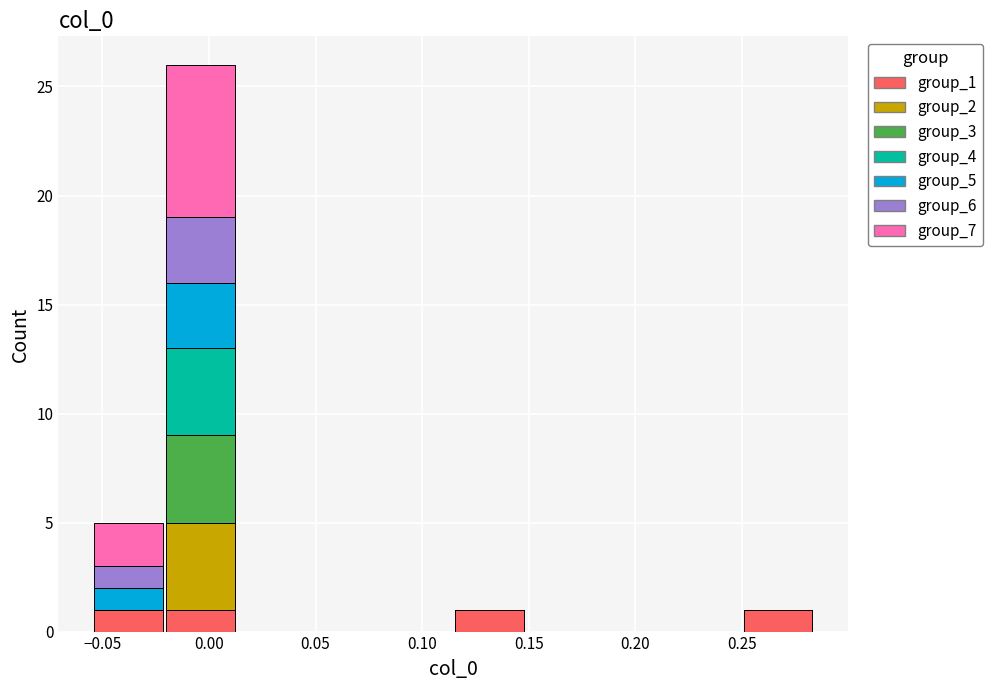

What is the total height of the stacked bar covering 0.115 to 0.150 on the x-axis? Neither the bar edges nor the heights are printed on the chart, so give them approximately, as read against the axes.

1